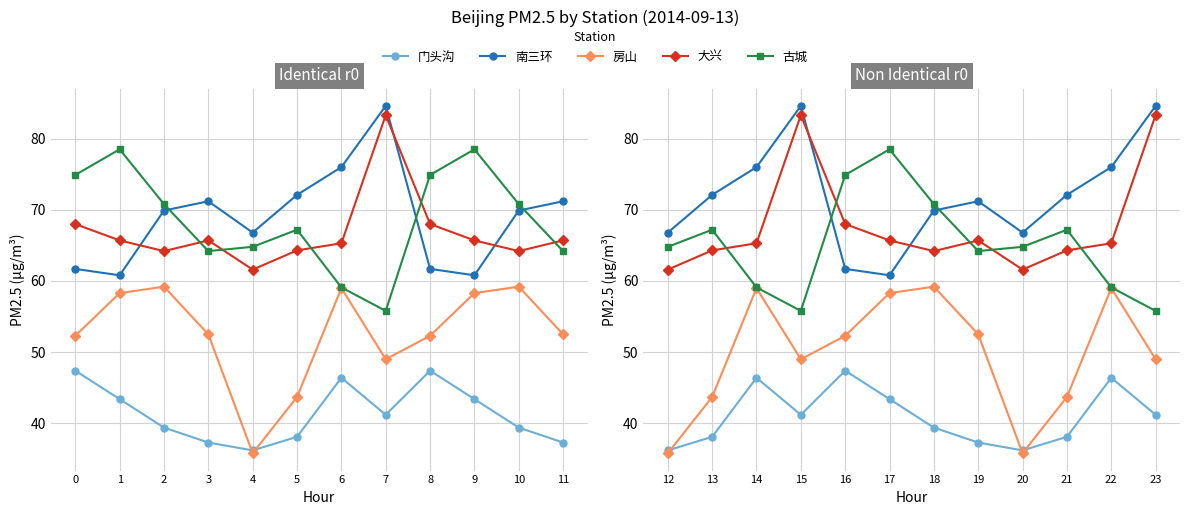

What is the greatest value displayed?

84.6